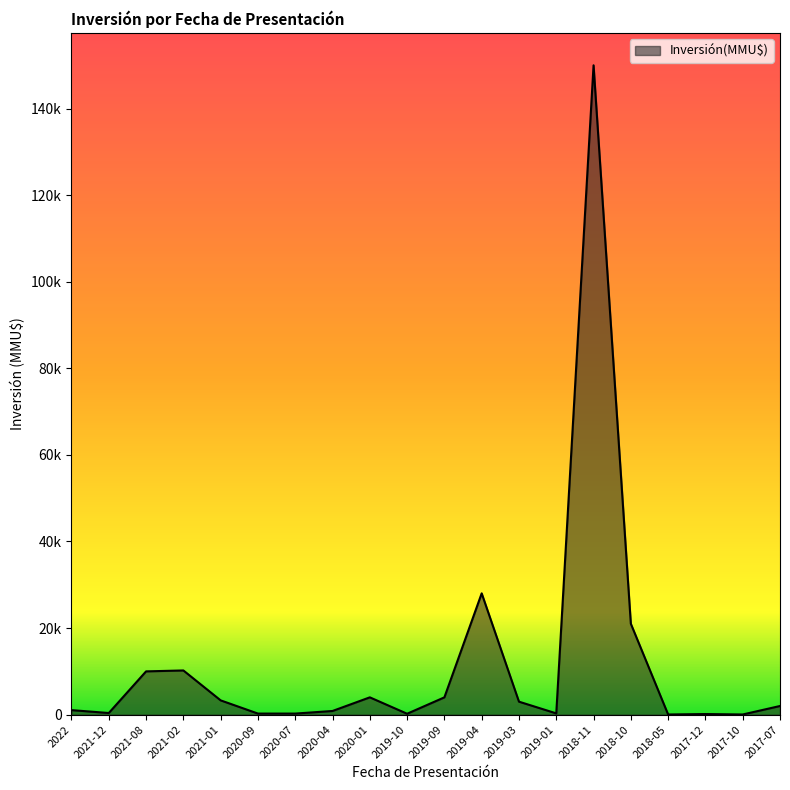

At which category does the data reach its first local peak?

2021-02